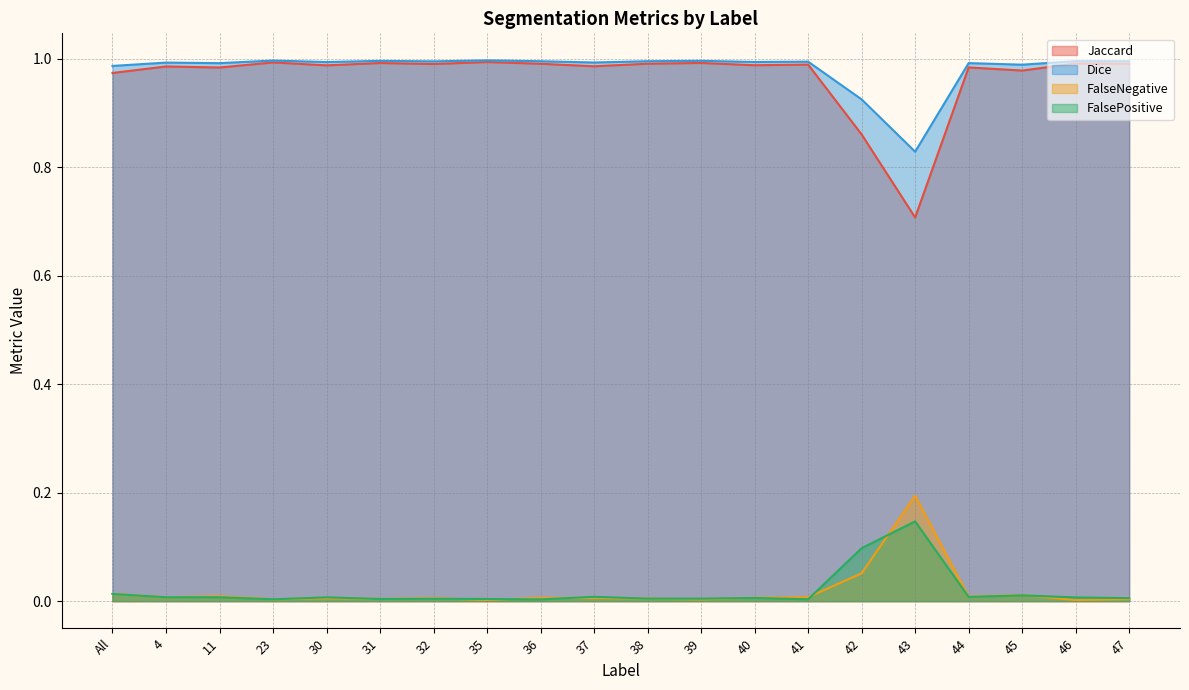

Is the value of FalsePositive at 42 greater than the value of FalseNegative at 31?

Yes